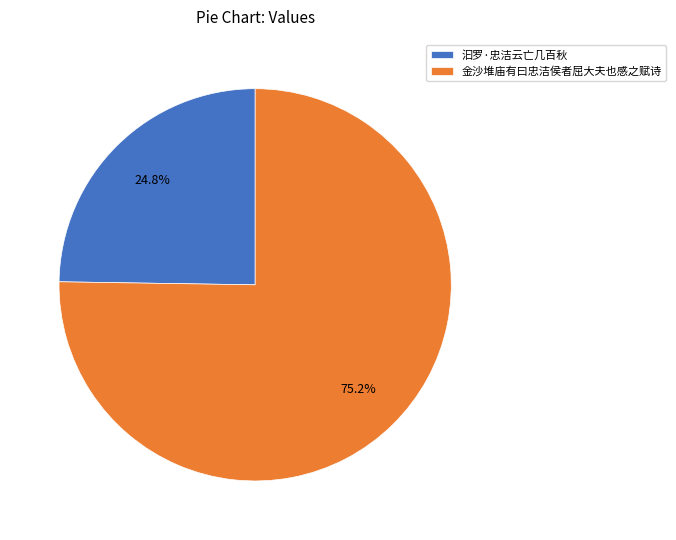

How many slices are in this pie chart?

2